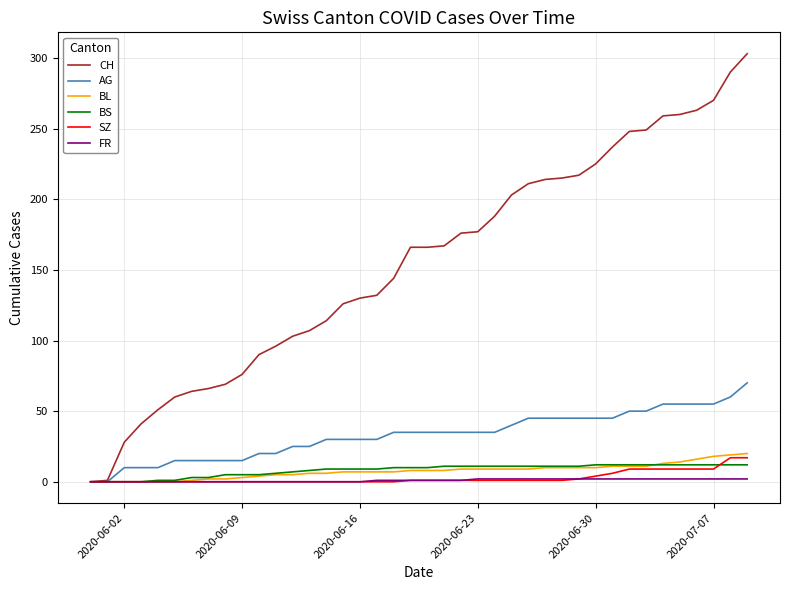

What is the greatest value displayed?

303